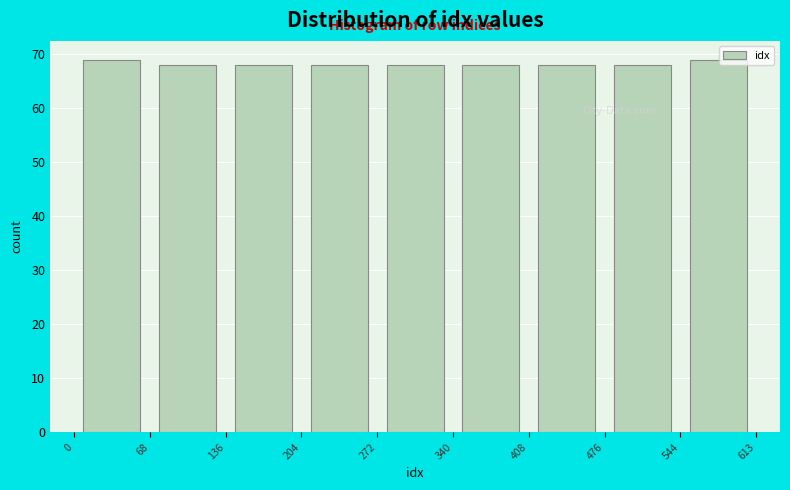

Reading left to right, list every bar in this chart as the range it spans on the x-axis followed by its height. The values are not printed on the chart, so give them approximately, as read against the axis.

0 to 68: 69
68 to 136: 68
136 to 204: 68
204 to 272: 68
272 to 340: 68
340 to 408: 68
408 to 476: 68
476 to 544: 68
544 to 613: 69